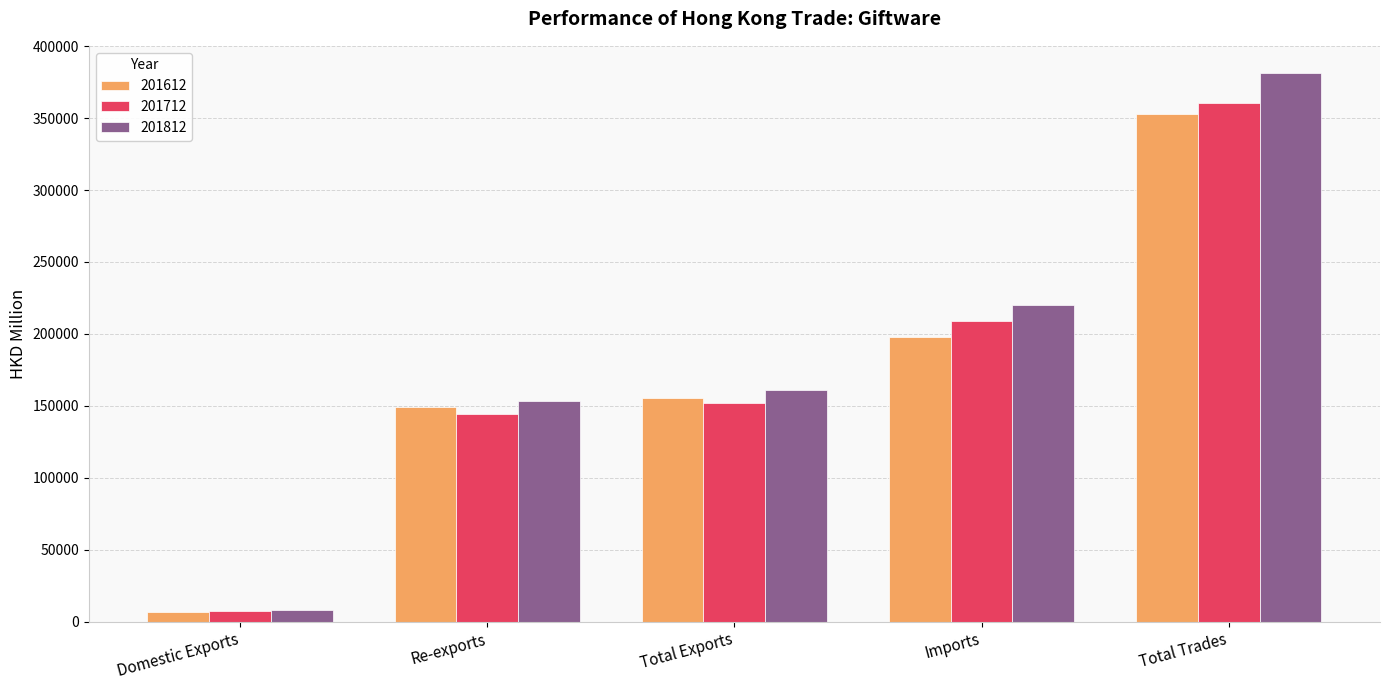

What is the spread (max minus min) of values at Imports?

22317.4